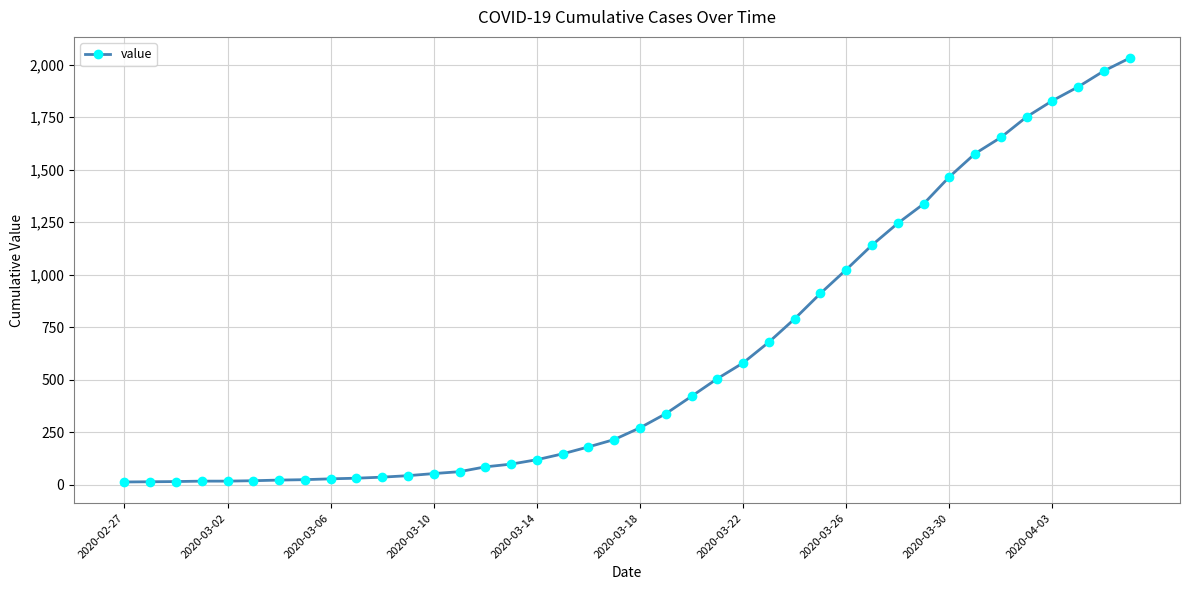

What is the sum of all values?

24656